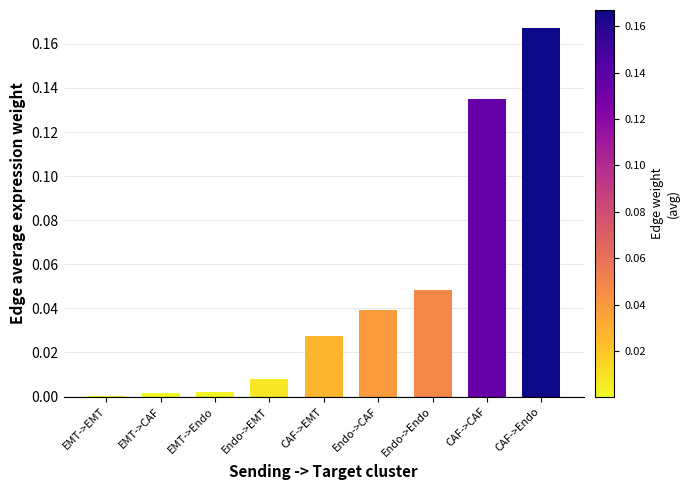

What is the change in value from Endo->EMT to CAF->CAF?

+0.1